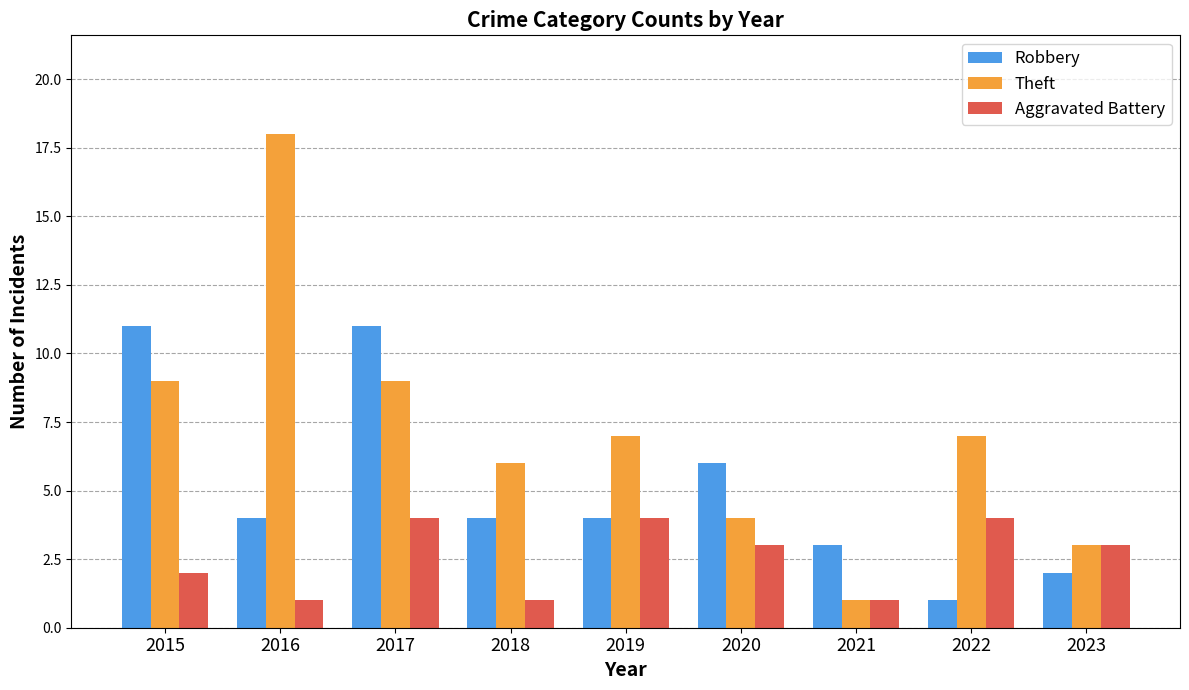

What are all the series names shown in the legend?

Robbery, Theft, Aggravated Battery